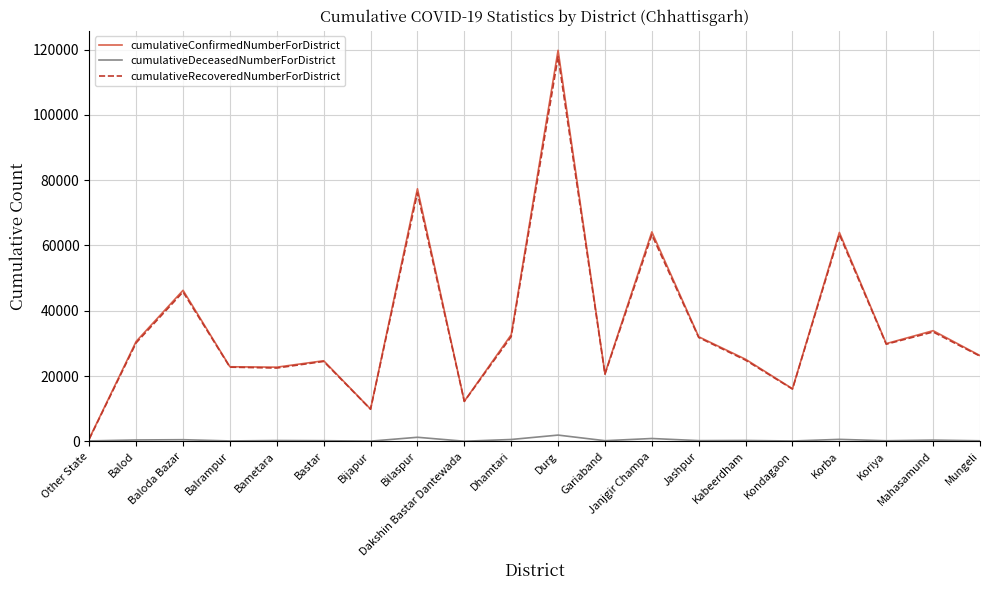

At how many categories does at least one series exceed 61143?

4